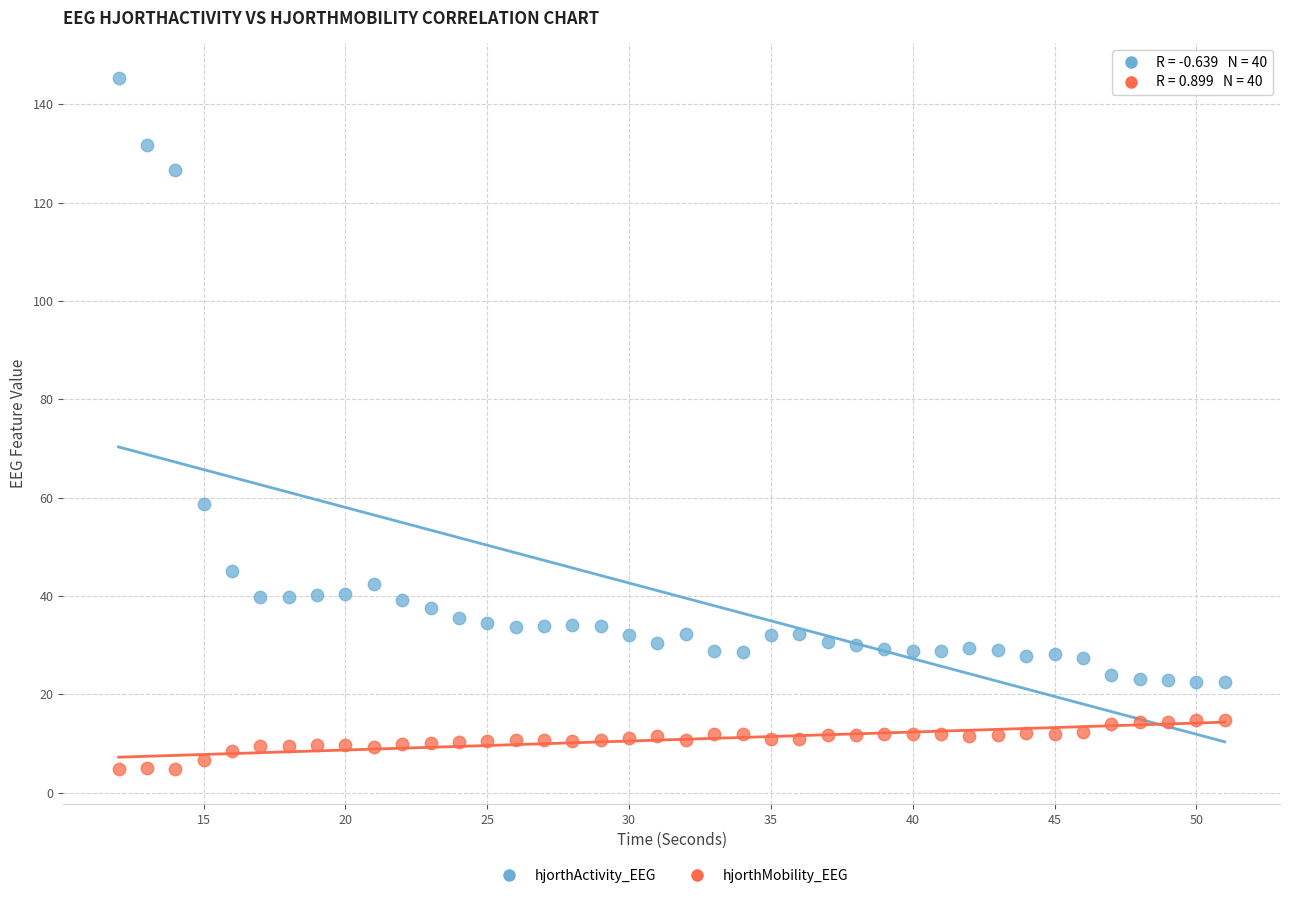

In the hjorthActivity_EEG series, what Y value is closest to 83?

58.7